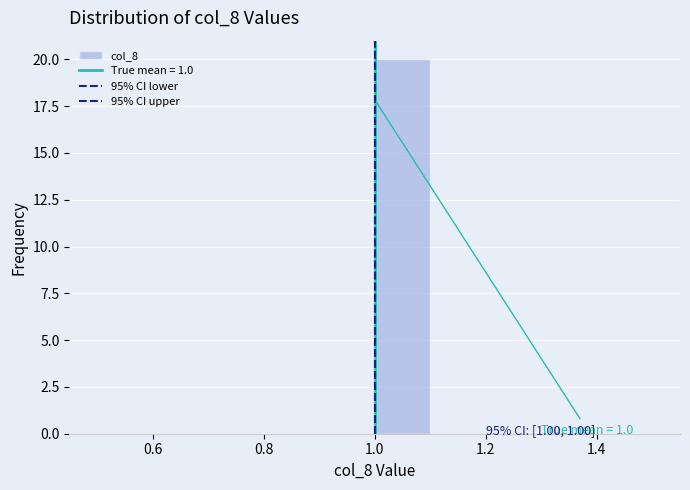

Over which range of the x-axis is the bar tallest?

1.0 to 1.1